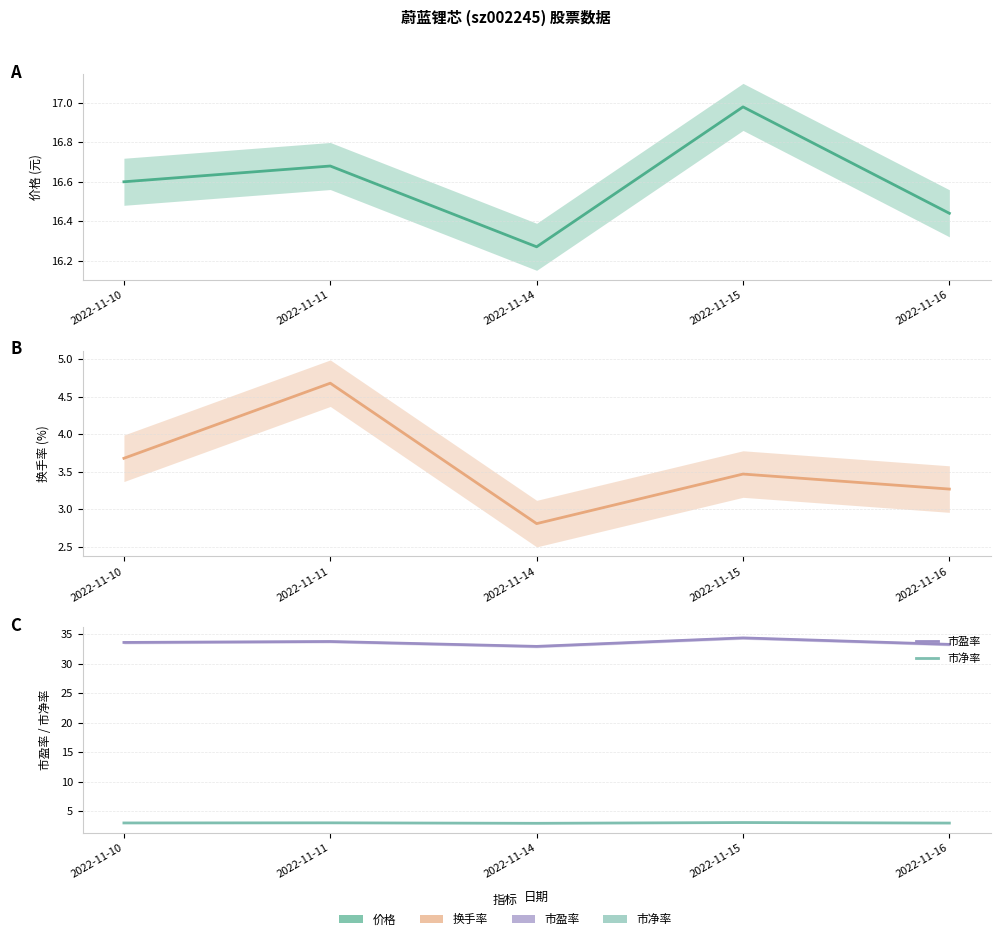

In 市净率, how many points are lower than both neighbors (excluding endpoints)?

1